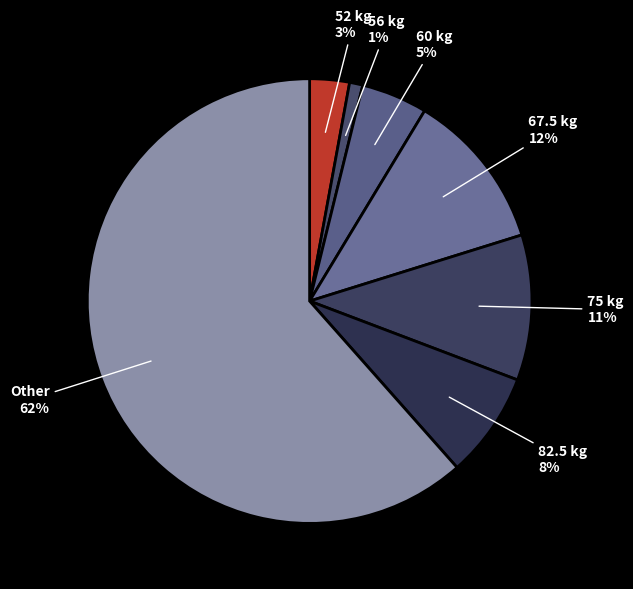

Rank the categories by value from highest to lowest.

Other, 67.5, 75, 82.5, 60, 52, 56